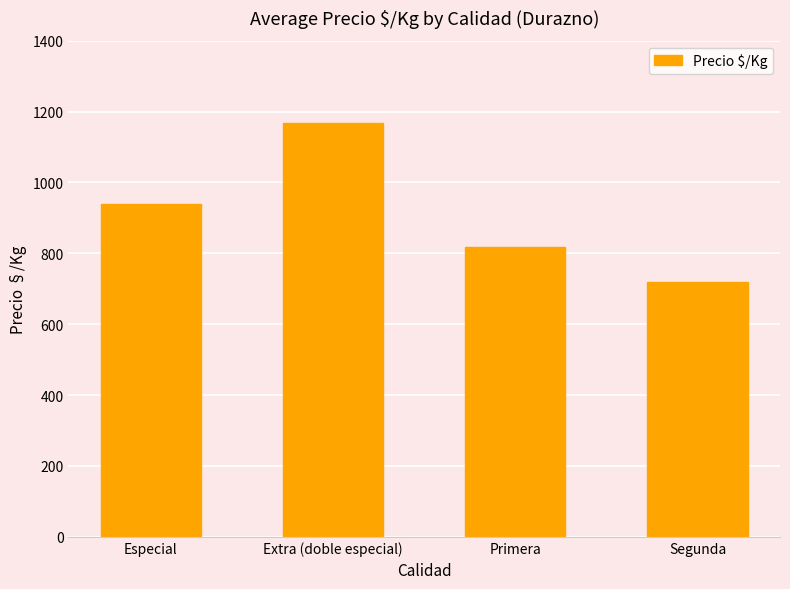

How many categories are shown in the chart?

4